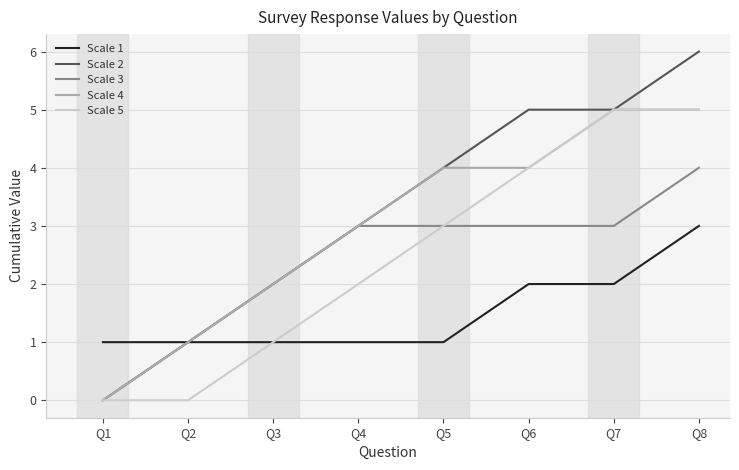

Reading right to left, extract all data points from this chart.

Scale 1: Q8=3	Q7=2	Q6=2	Q5=1	Q4=1	Q3=1	Q2=1	Q1=1
Scale 2: Q8=6	Q7=5	Q6=5	Q5=4	Q4=3	Q3=2	Q2=1	Q1=0
Scale 3: Q8=4	Q7=3	Q6=3	Q5=3	Q4=3	Q3=2	Q2=1	Q1=0
Scale 4: Q8=5	Q7=5	Q6=4	Q5=4	Q4=3	Q3=2	Q2=1	Q1=0
Scale 5: Q8=5	Q7=5	Q6=4	Q5=3	Q4=2	Q3=1	Q2=0	Q1=0